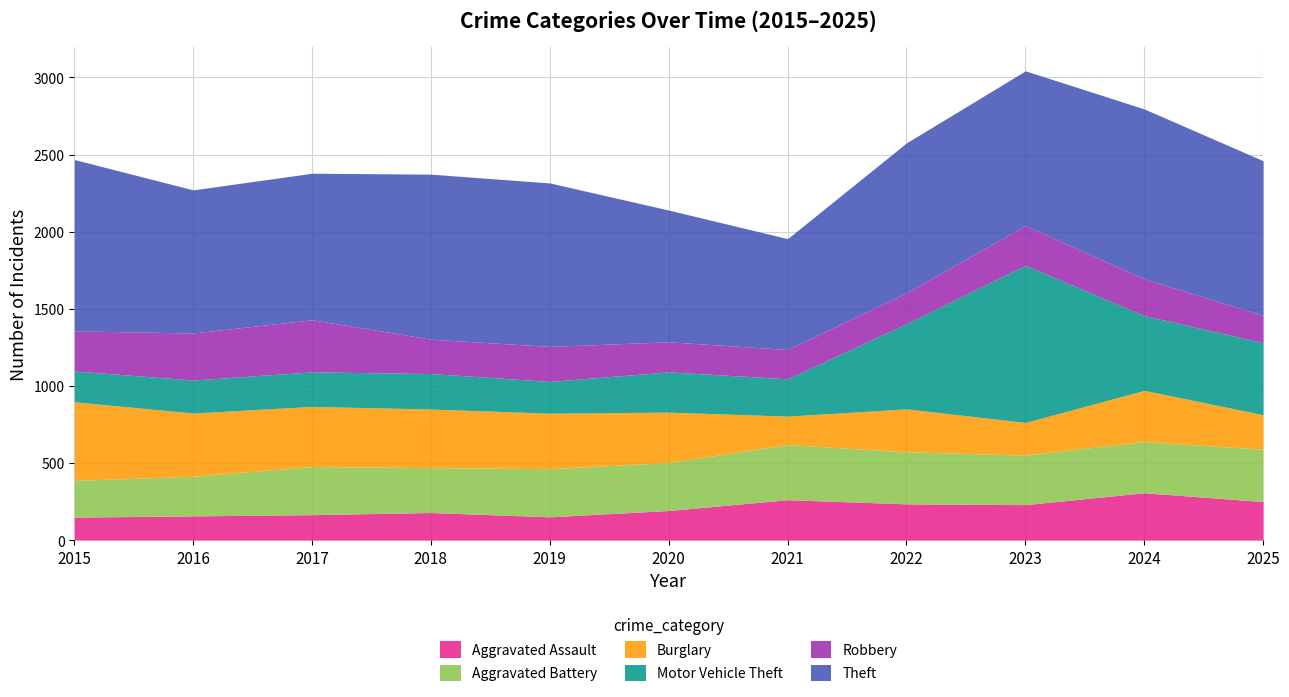

Reading left to right, list all the values displayed in this chart.

Aggravated Assault: 149	157	165	179	151	192	262	235	230	307	250
Aggravated Battery: 238	257	312	291	312	311	357	338	321	332	340
Burglary: 510	410	390	380	360	327	185	278	212	332	223
Motor Vehicle Theft: 200	214	224	230	206	261	242	553	1019	485	467
Robbery: 260	305	338	223	227	195	190	200	258	238	178
Theft: 1111	928	950	1070	1060	854	719	972	1003	1102	1002